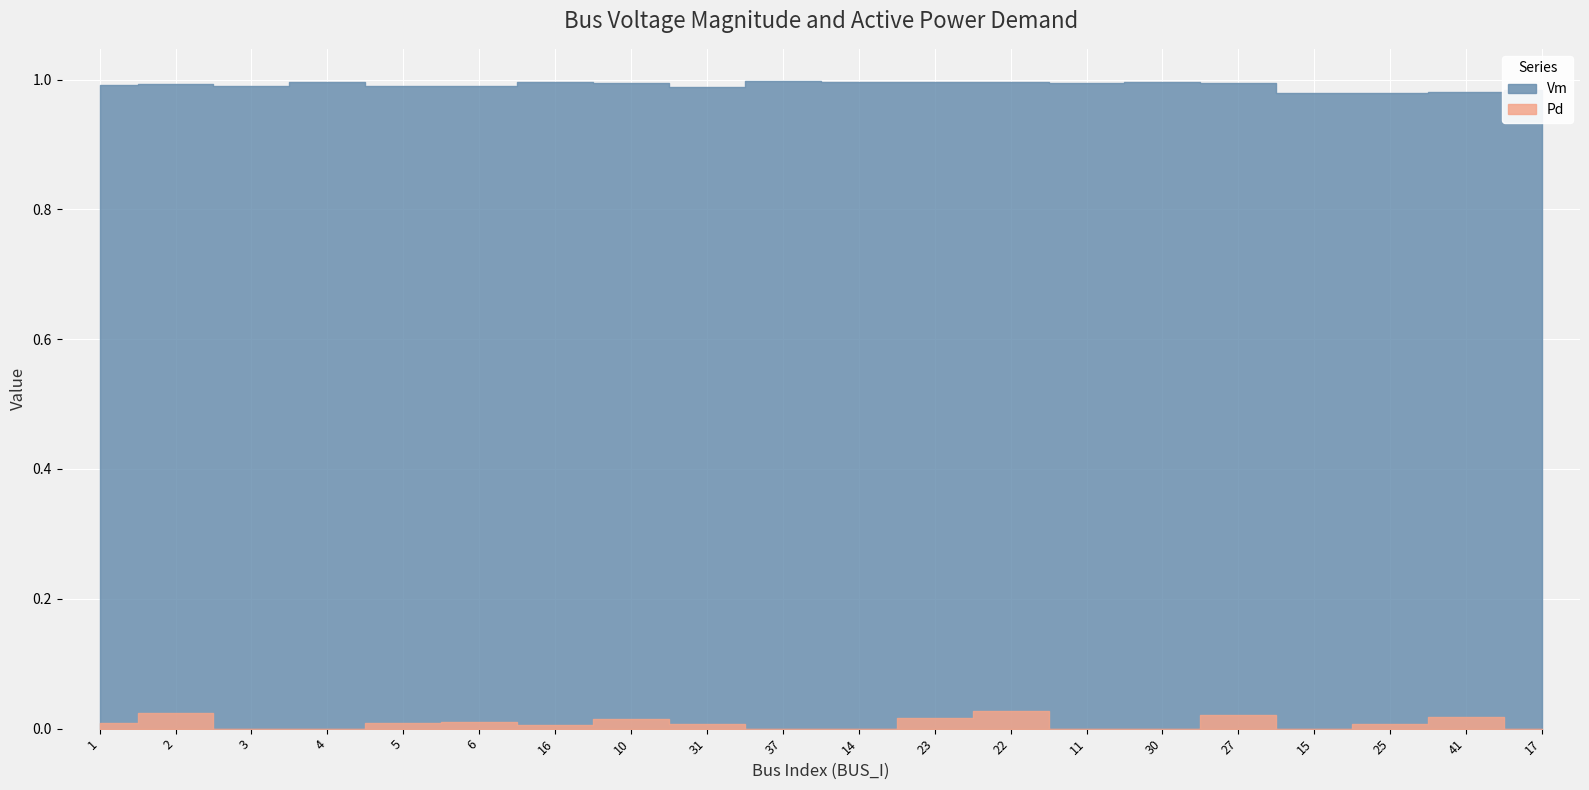

What is the label of the 7th point from the right?

11